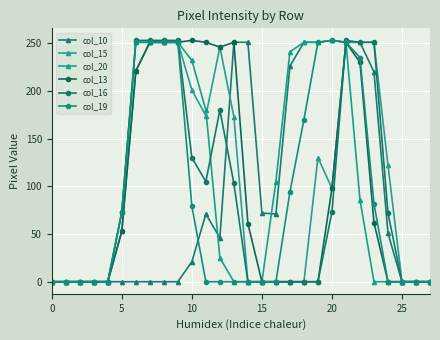

Which series has the largest total across all categories?

col_20